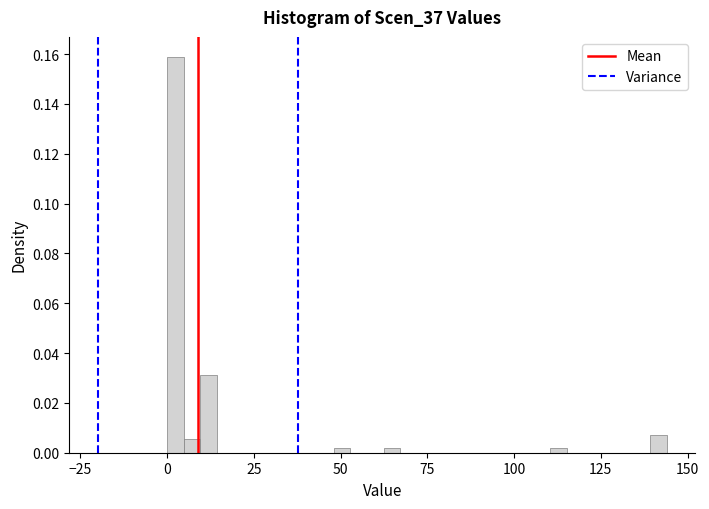

Read against the x-axis, roughly where is the centre of the tallest bar?

0